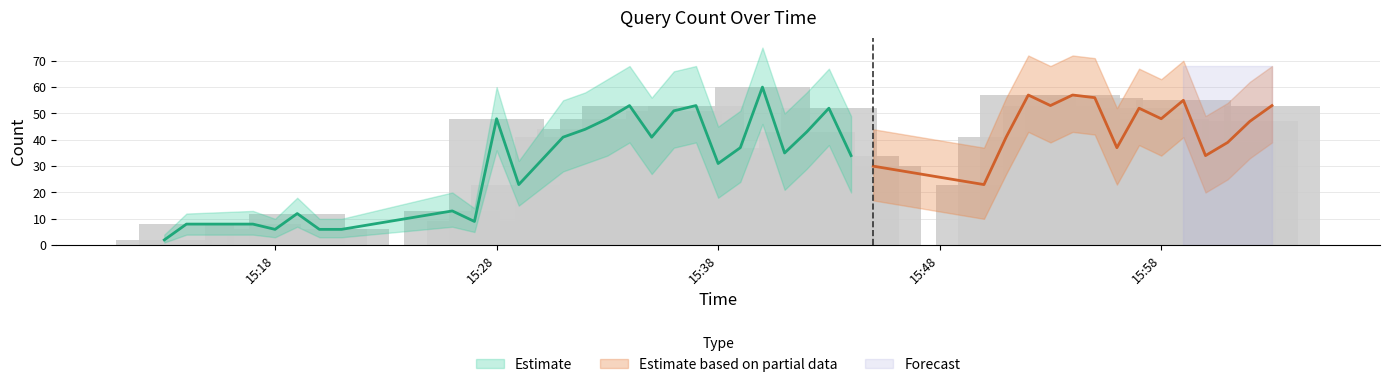

What is the difference between the maximum and minimum values in the upper_band series?

71